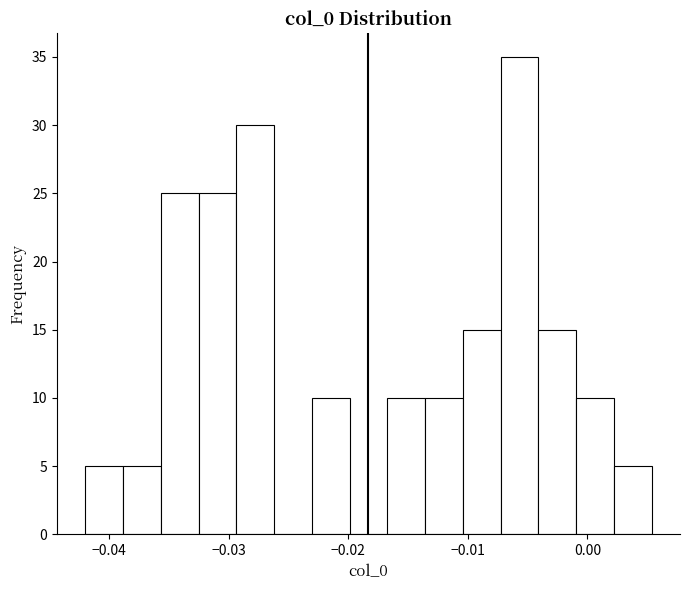

Around what value on the x-axis is the tallest bar? Give the approximate position of its centre, as read against the axis.

-0.006